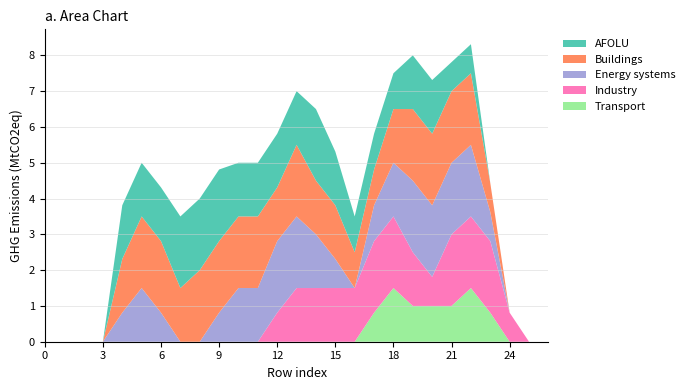

Reading left to right, extract all data points from this chart.

Transport: 0.0	0.0	0.0	0.0	0.0	0.0	0.0	0.0	0.0	0.0	0.0	0.0	0.0	0.0	0.0	0.0	0.0	0.8	1.5	1.0	1.0	1.0	1.5	0.8	0.0	0.0	0.0
Industry: 0.0	0.0	0.0	0.0	0.0	0.0	0.0	0.0	0.0	0.0	0.0	0.0	0.8	1.5	1.5	1.5	1.5	2.0	2.0	1.5	0.8	2.0	2.0	2.0	0.8	0.0	0.0
Energy systems: 0.0	0.0	0.0	0.0	0.8	1.5	0.8	0.0	0.0	0.8	1.5	1.5	2.0	2.0	1.5	0.8	0.0	1.0	1.5	2.0	2.0	2.0	2.0	0.8	0.0	0.0	0.0
Buildings: 0.0	0.0	0.0	0.0	1.5	2.0	2.0	1.5	2.0	2.0	2.0	2.0	1.5	2.0	1.5	1.5	1.0	1.0	1.5	2.0	2.0	2.0	2.0	0.8	0.0	0.0	0.0
AFOLU: 0.0	0.0	0.0	0.0	1.5	1.5	1.5	2.0	2.0	2.0	1.5	1.5	1.5	1.5	2.0	1.5	1.0	1.0	1.0	1.5	1.5	0.8	0.8	0.0	0.0	0.0	0.0